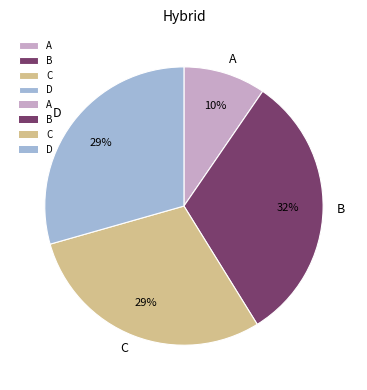

What is the smallest slice in the pie chart?

A